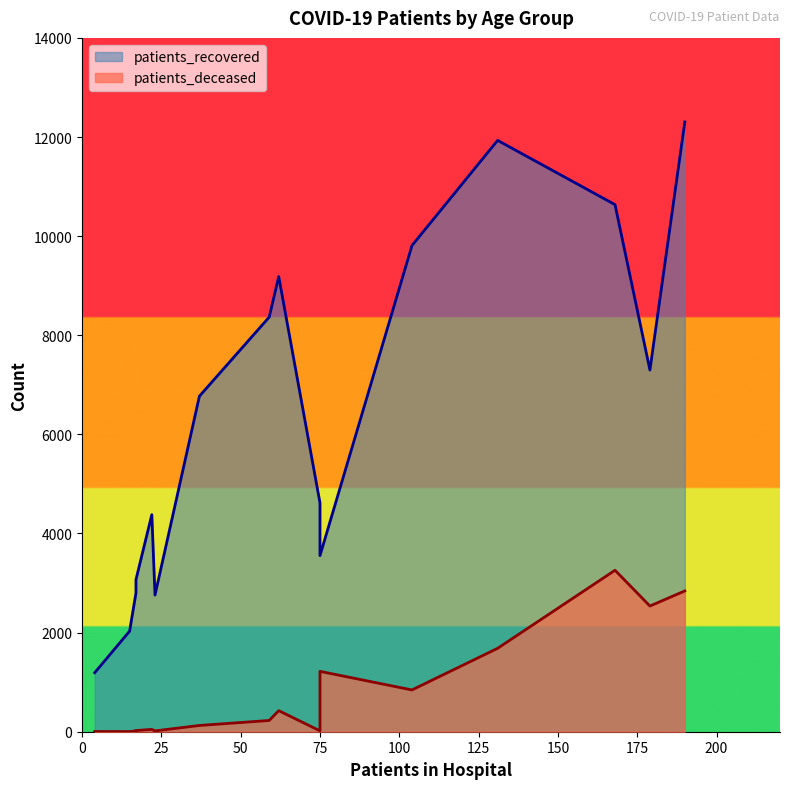

What is the maximum value shown in the chart?

12304